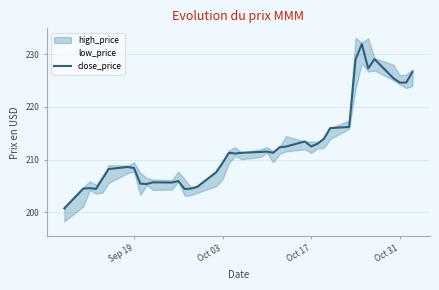

The value of close_price at Oct 17 is 97.1. True or false?

False